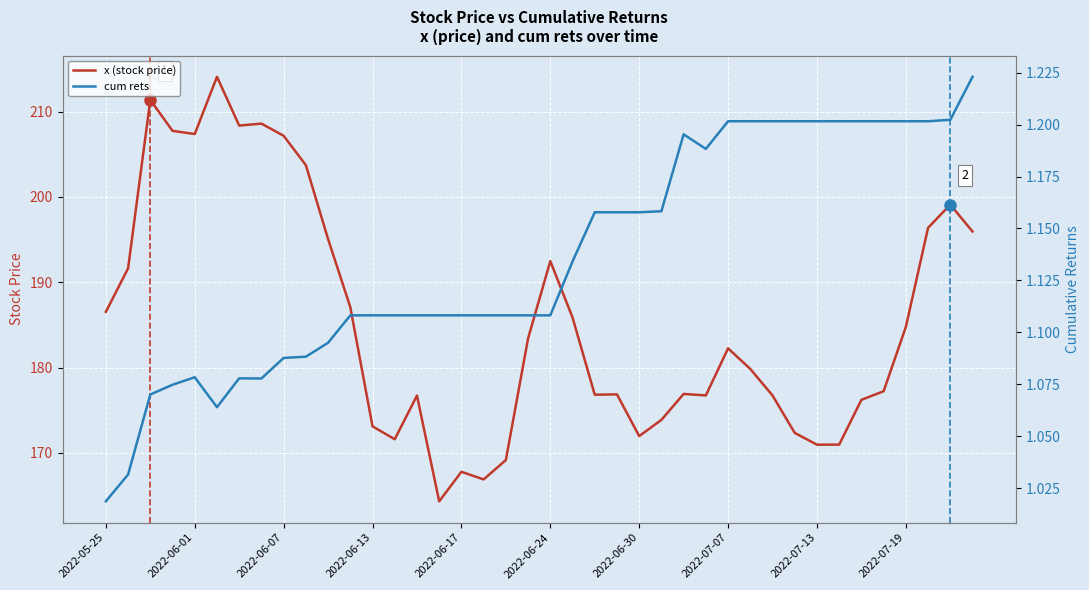

True or false: cum rets has a value of 1.0 at 2022-05-25.

True